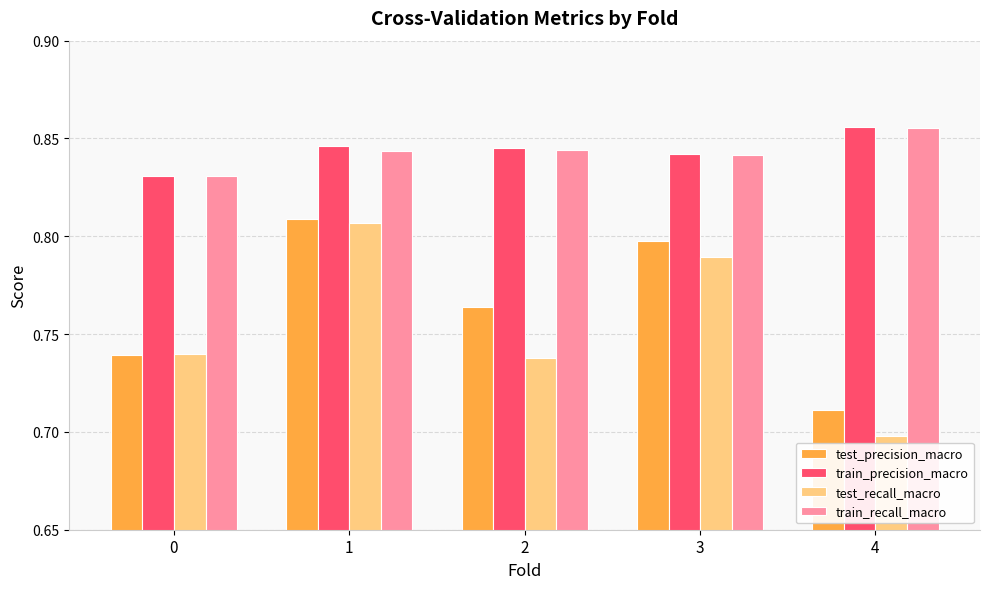

What is the spread (max minus min) of values at 0?

0.1